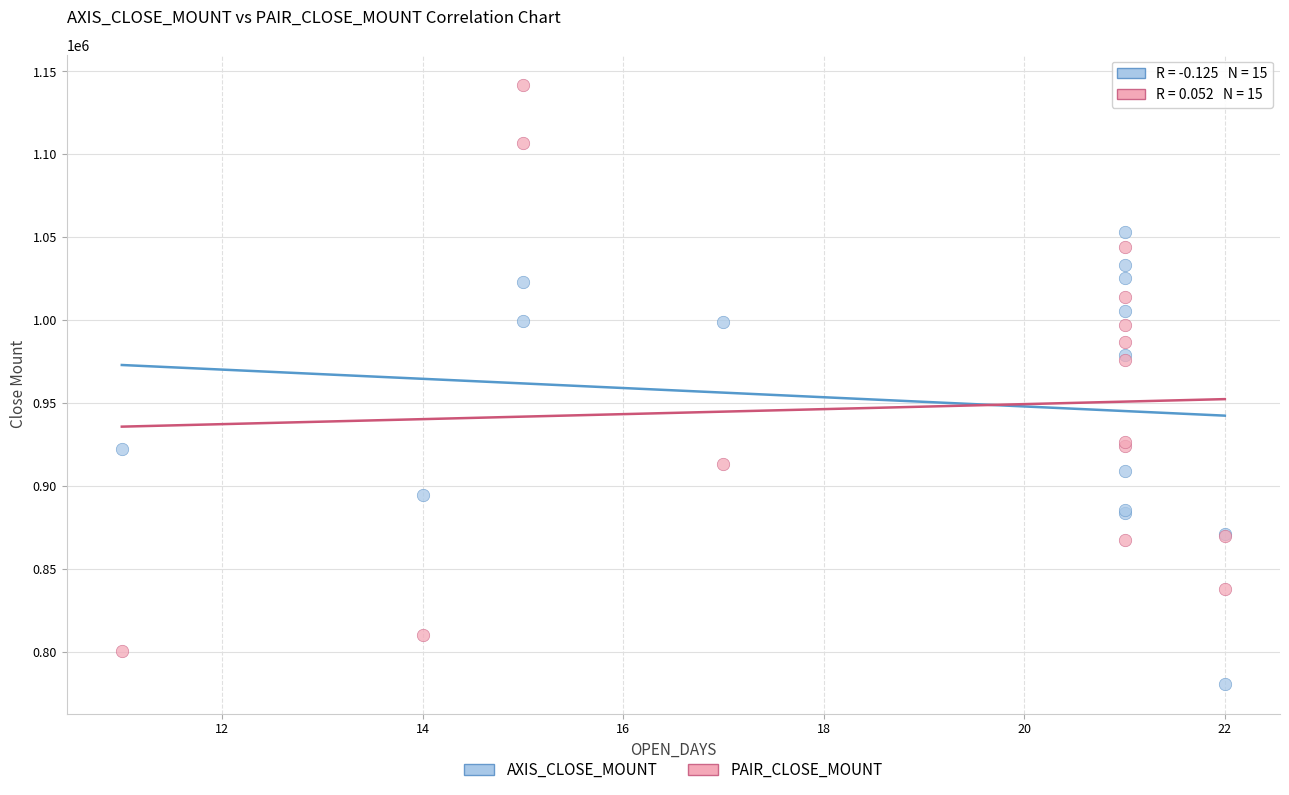

Which series reaches the maximum Y coordinate?

PAIR_CLOSE_MOUNT